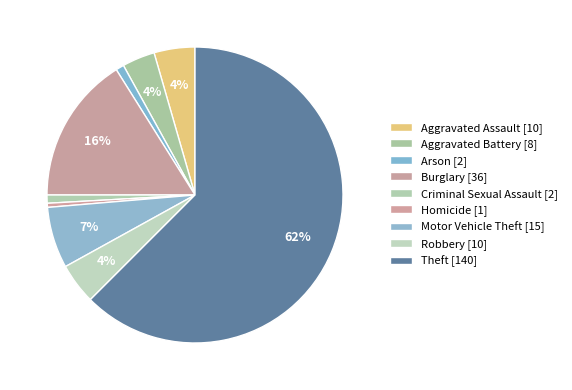

Rank the categories by value from highest to lowest.

Theft, Burglary, Motor Vehicle Theft, Aggravated Assault, Robbery, Aggravated Battery, Arson, Criminal Sexual Assault, Homicide